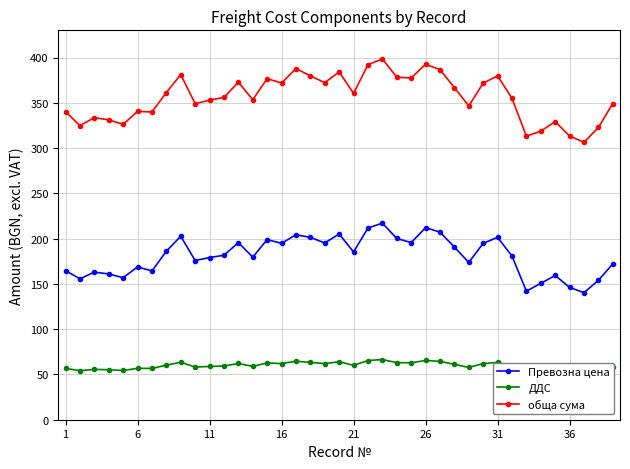

True or false: Превозна цена and обща сума intersect in this chart.

False